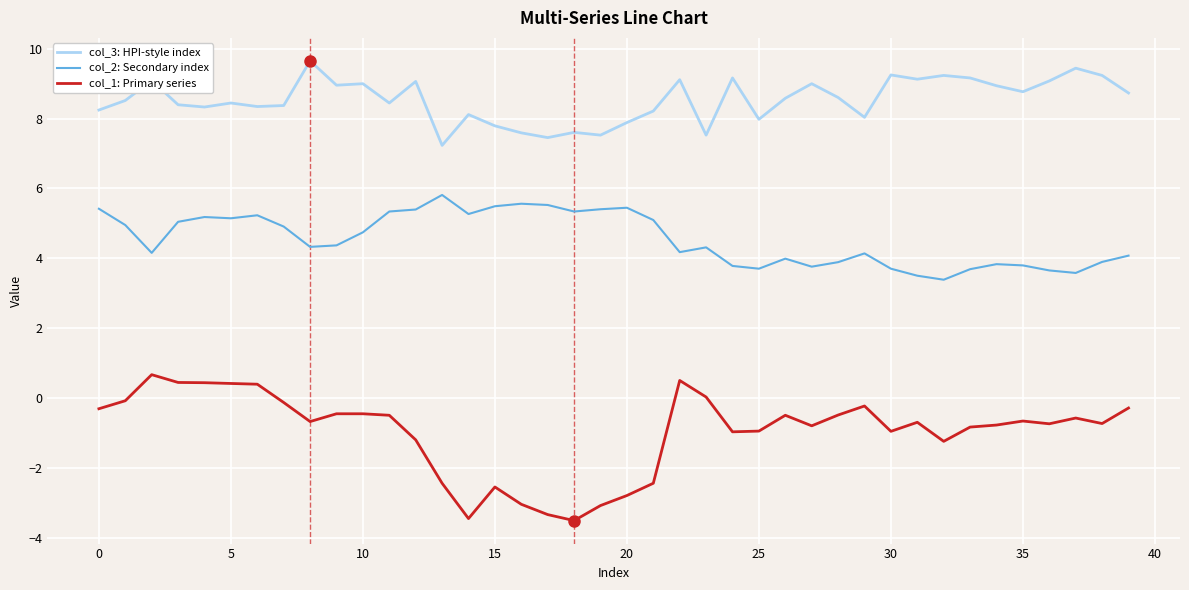

Which series has the widest spread of values?

col_1: Primary series